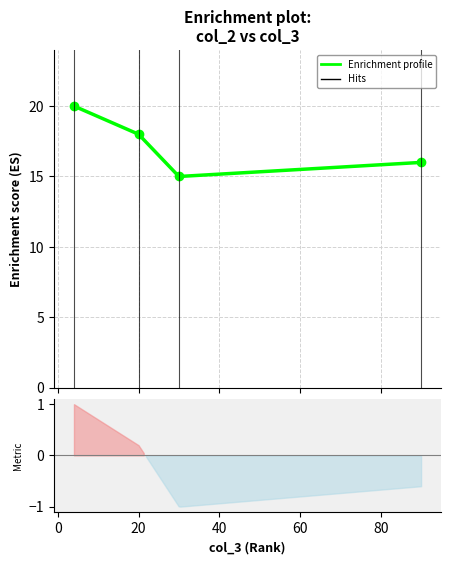

What is the ratio of the value at 40 to the value at 0?

0.9